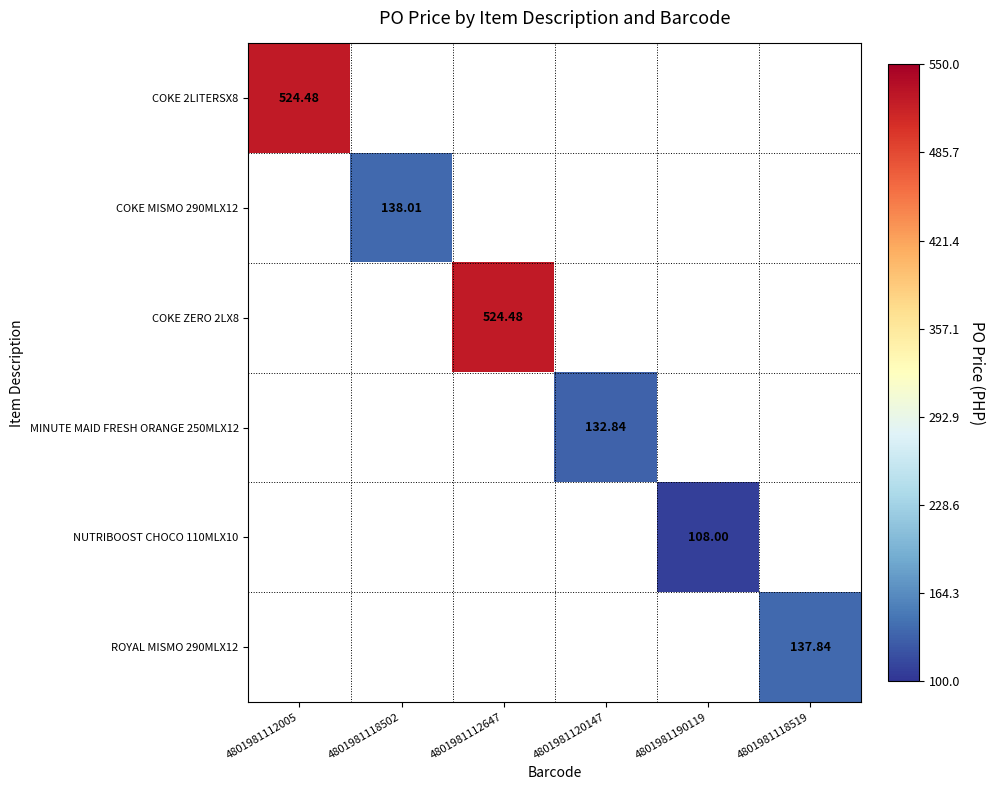

Rank the categories by COKE 2LITERSX8 value from highest to lowest.

4801981112005, 4801981118502, 4801981112647, 4801981120147, 4801981190119, 4801981118519